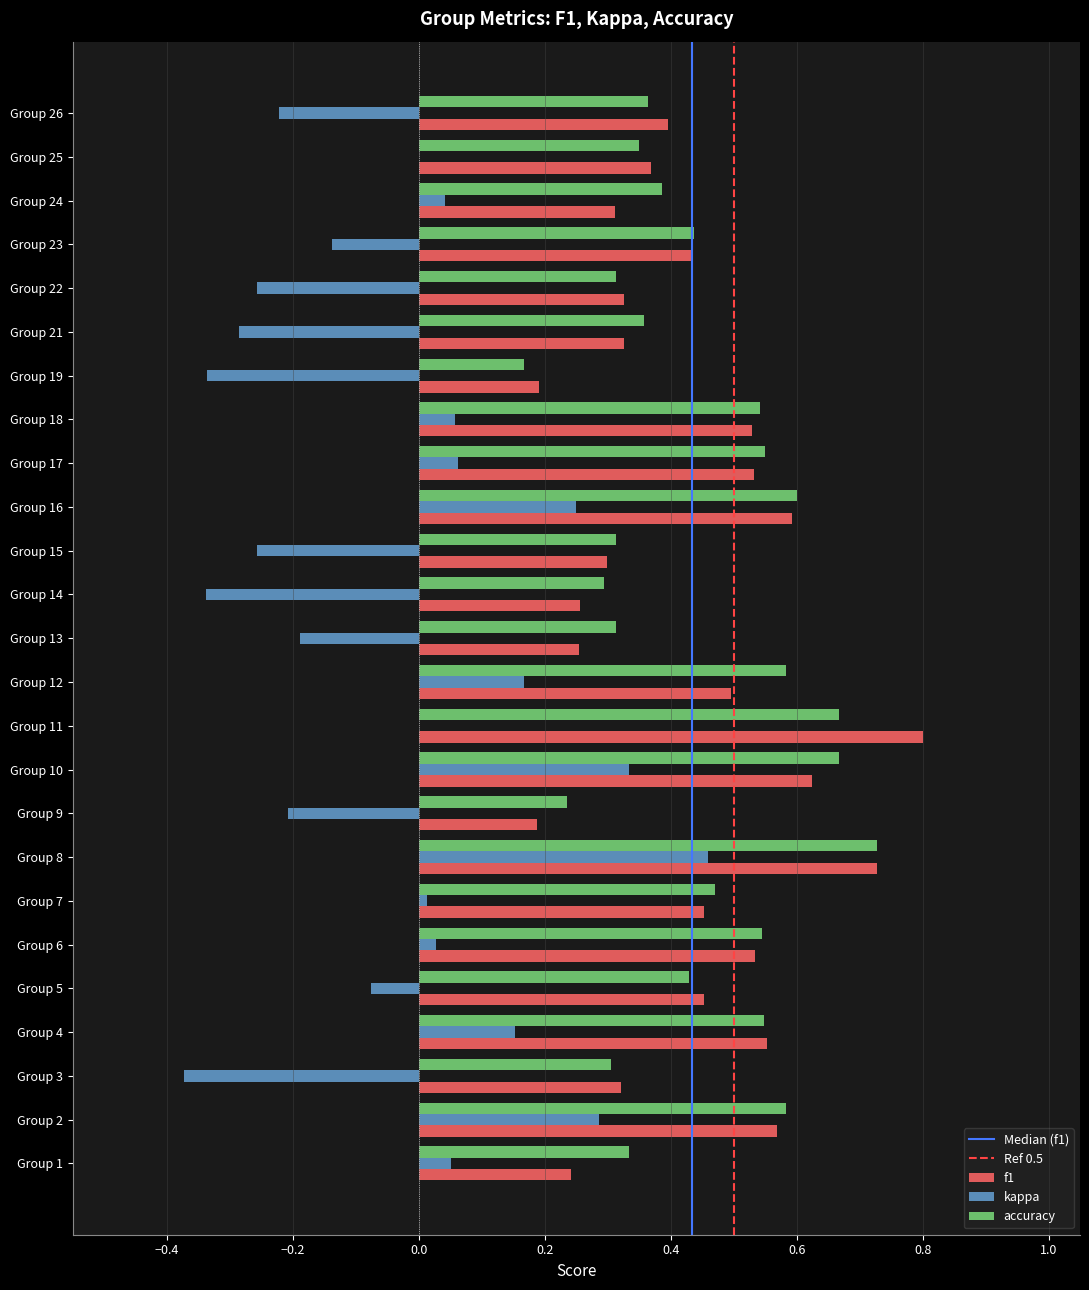

What is the sum of all accuracy values?

11.1